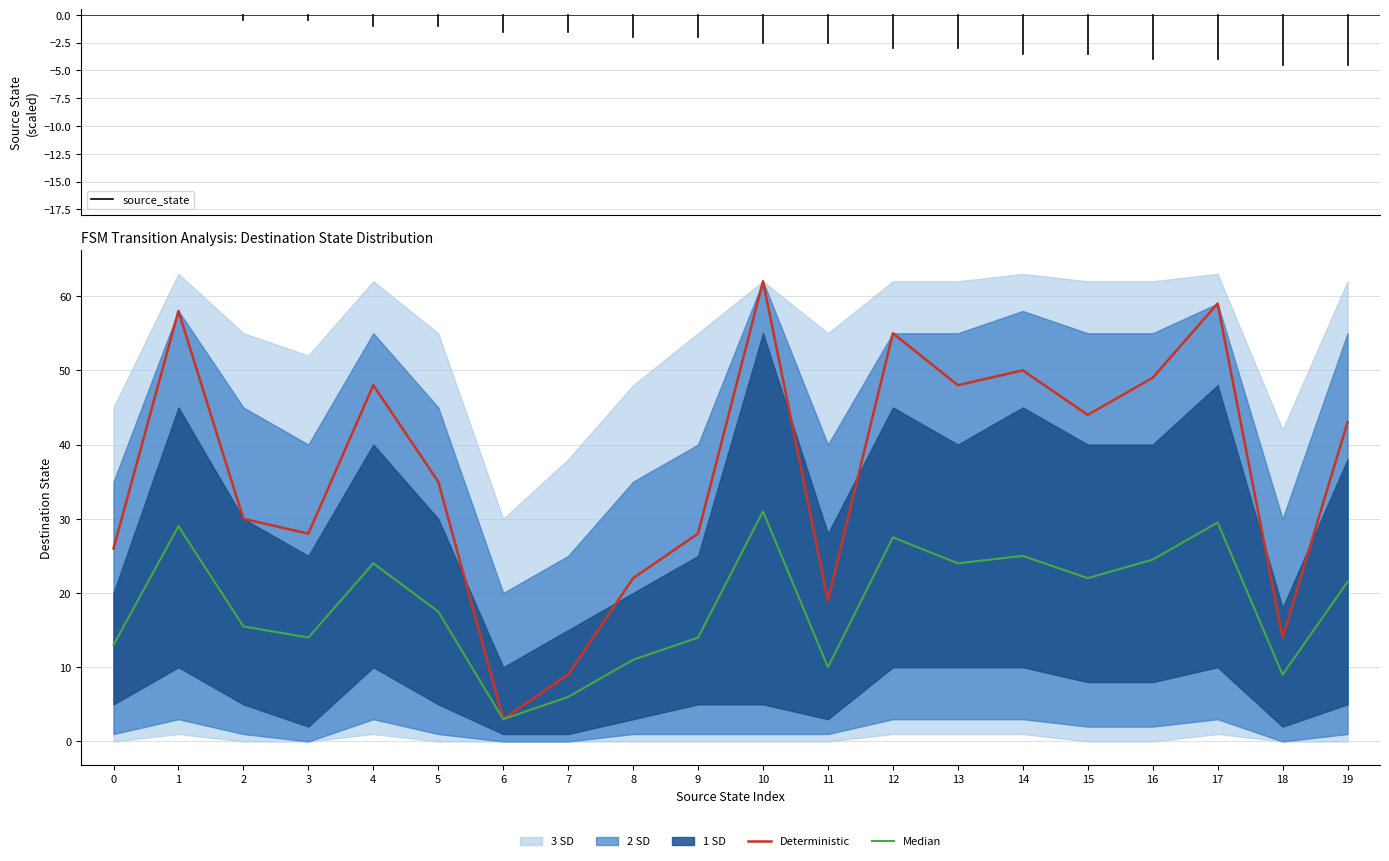

How many interior local peaks does the destination_state series have?

6